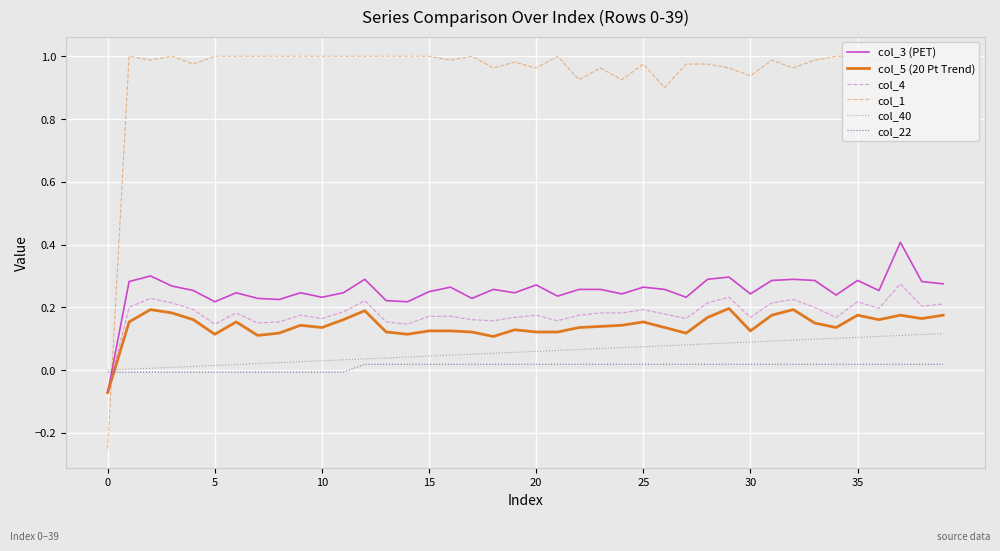

The col_40 series shows 0.0 at 0. True or false?

True